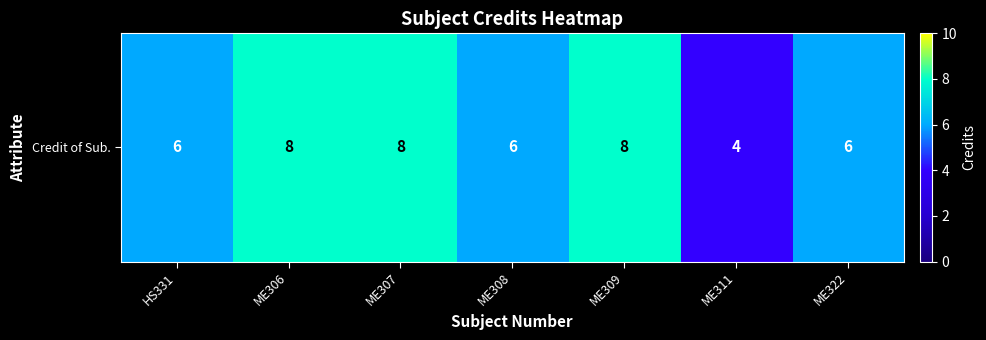

What is the minimum value shown in the chart?

4